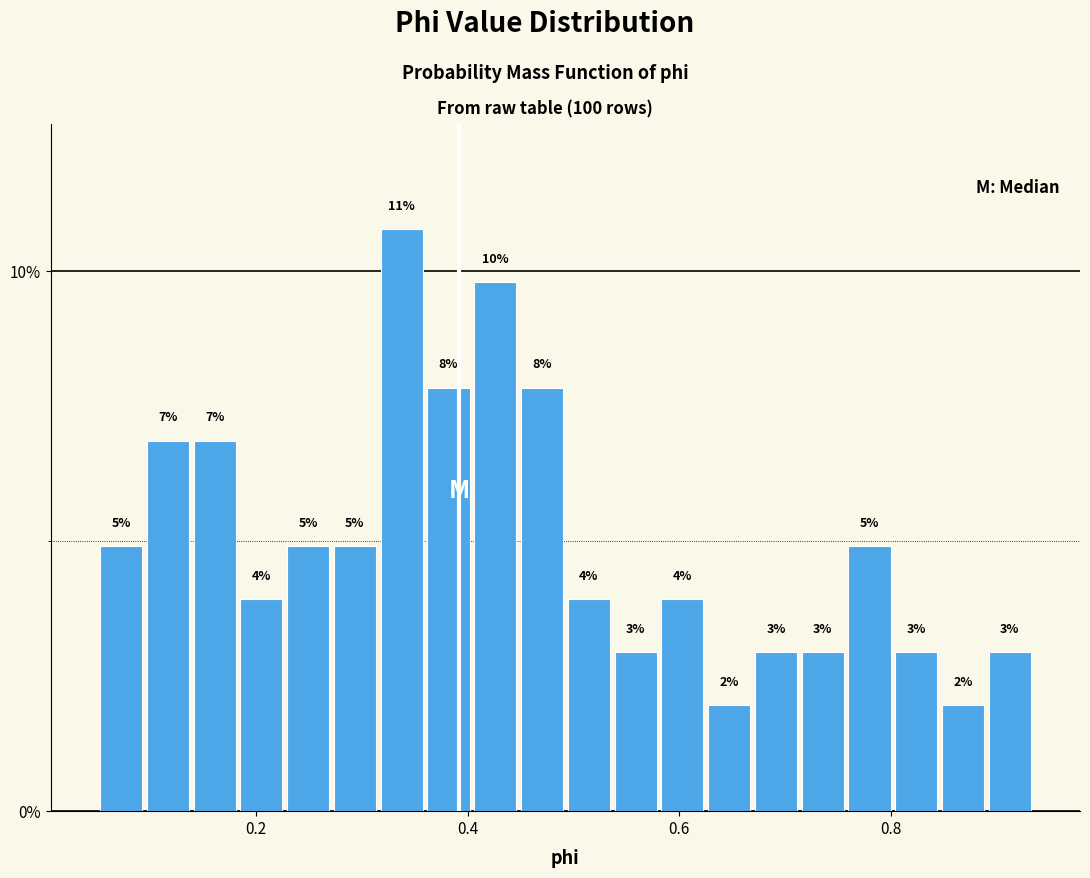

Around what value on the x-axis is the tallest bar? Give the approximate position of its centre, as read against the axis.

0.34